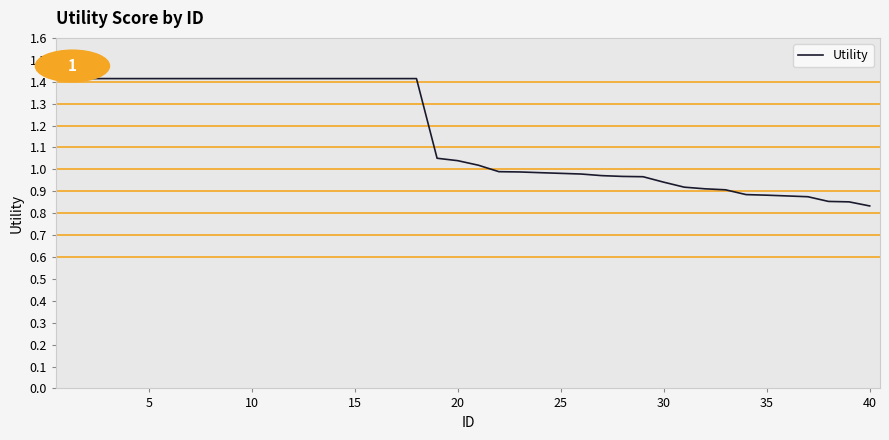

What is the maximum value shown in the chart?

1.4